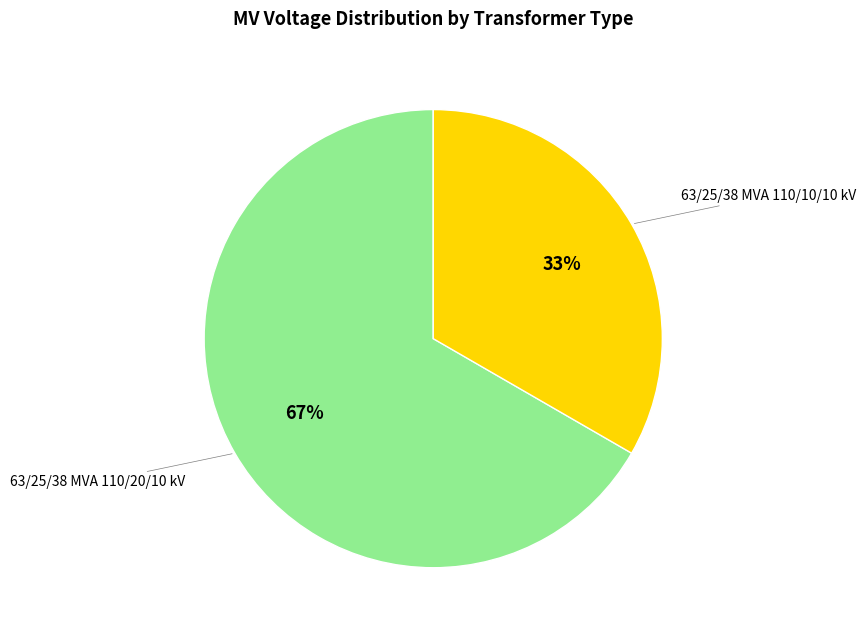

Which has a higher value, 63/25/38 MVA 110/20/10 kV or 63/25/38 MVA 110/10/10 kV?

63/25/38 MVA 110/20/10 kV